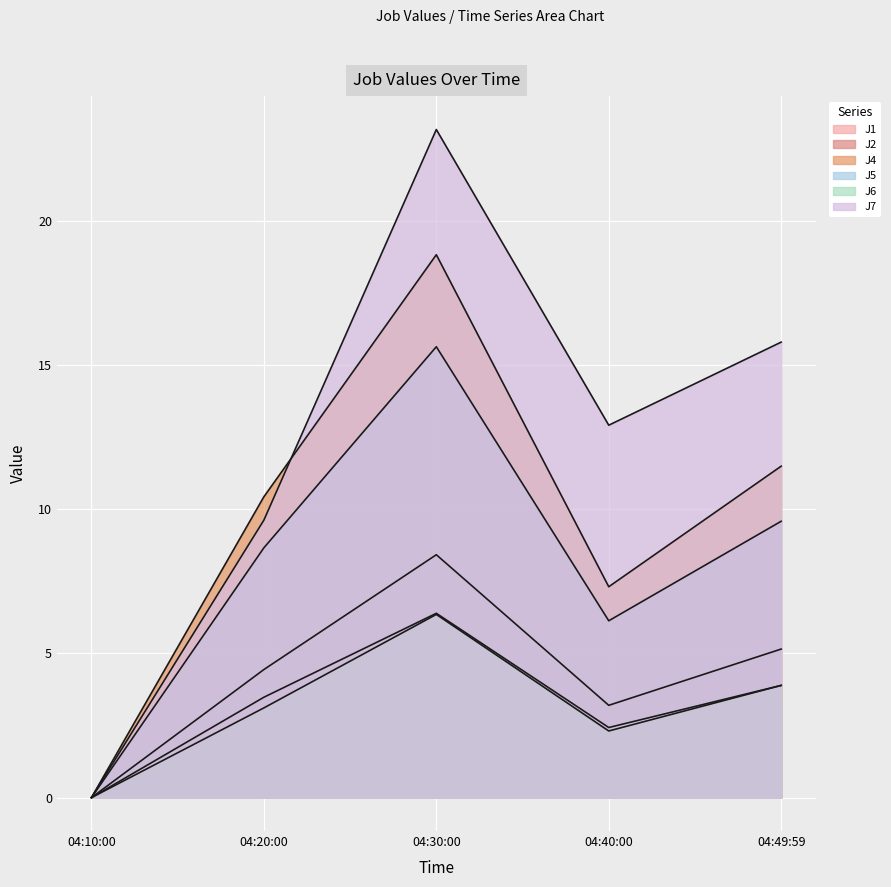

Which series has the largest total across all categories?

J7